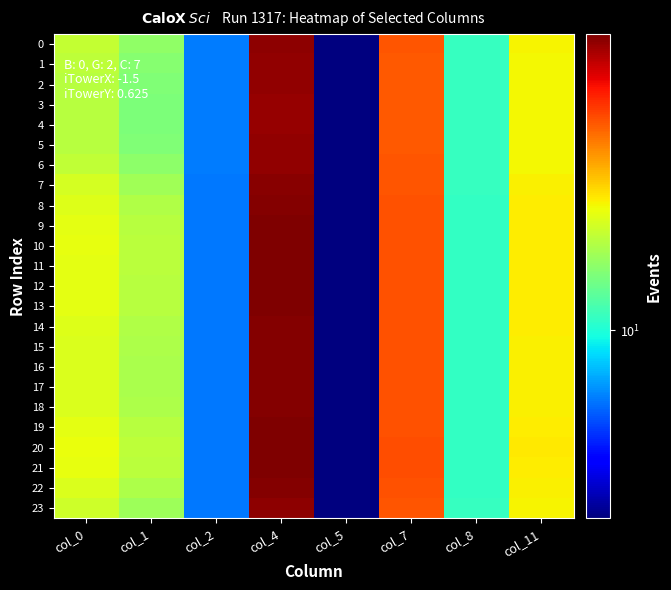

At which category does the chart reach its minimum across all series?

col_5